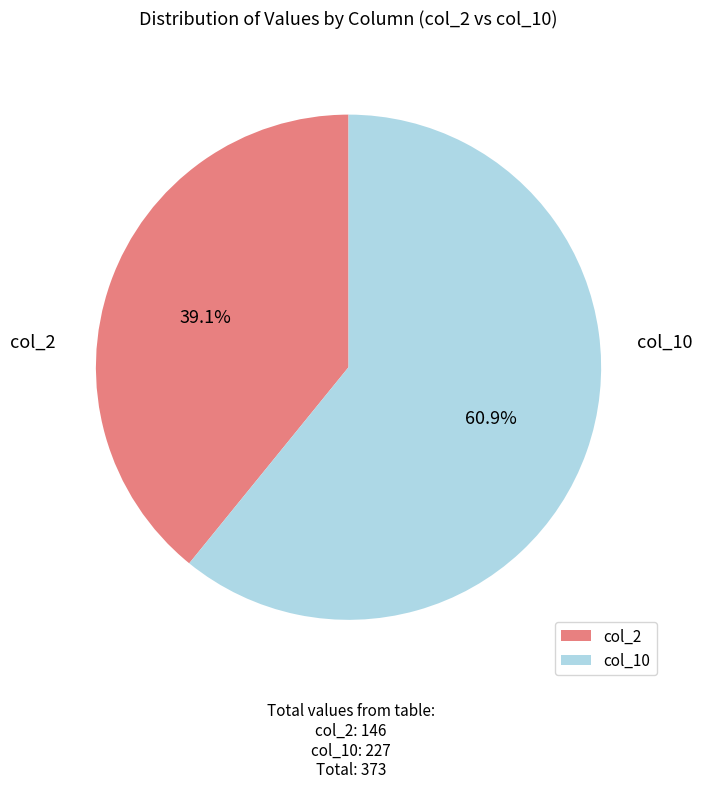

Does any single category account for the majority?

Yes